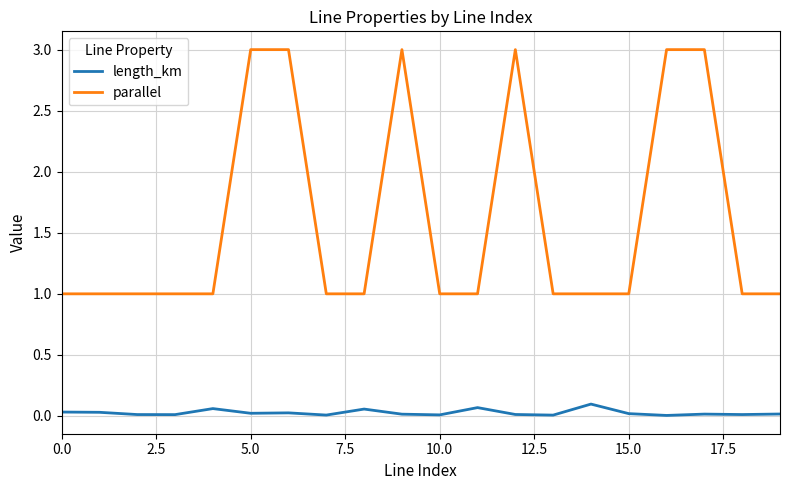

What is the highest value of the parallel series?

3.0